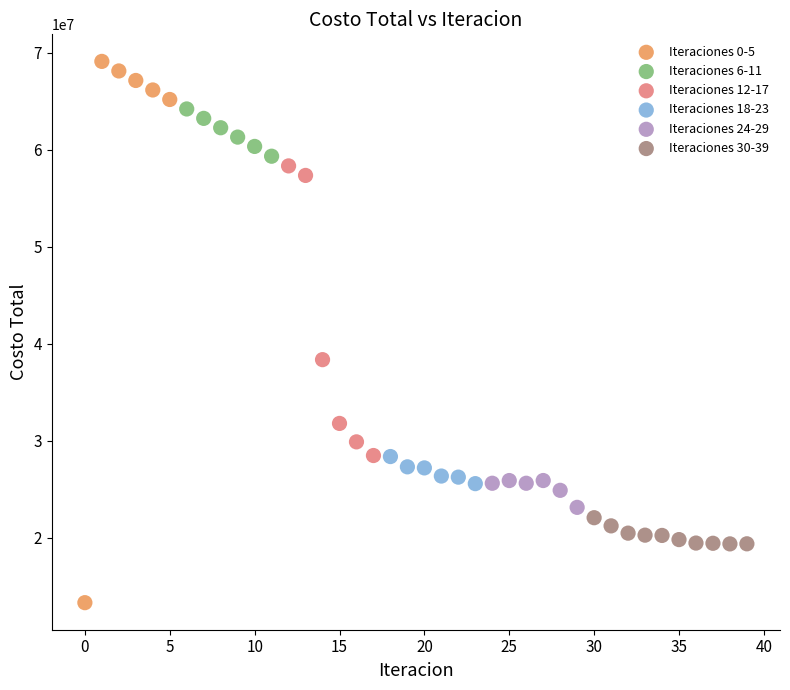

What are all the series names shown in the legend?

Iteraciones 0-5, Iteraciones 6-11, Iteraciones 12-17, Iteraciones 18-23, Iteraciones 24-29, Iteraciones 30-39